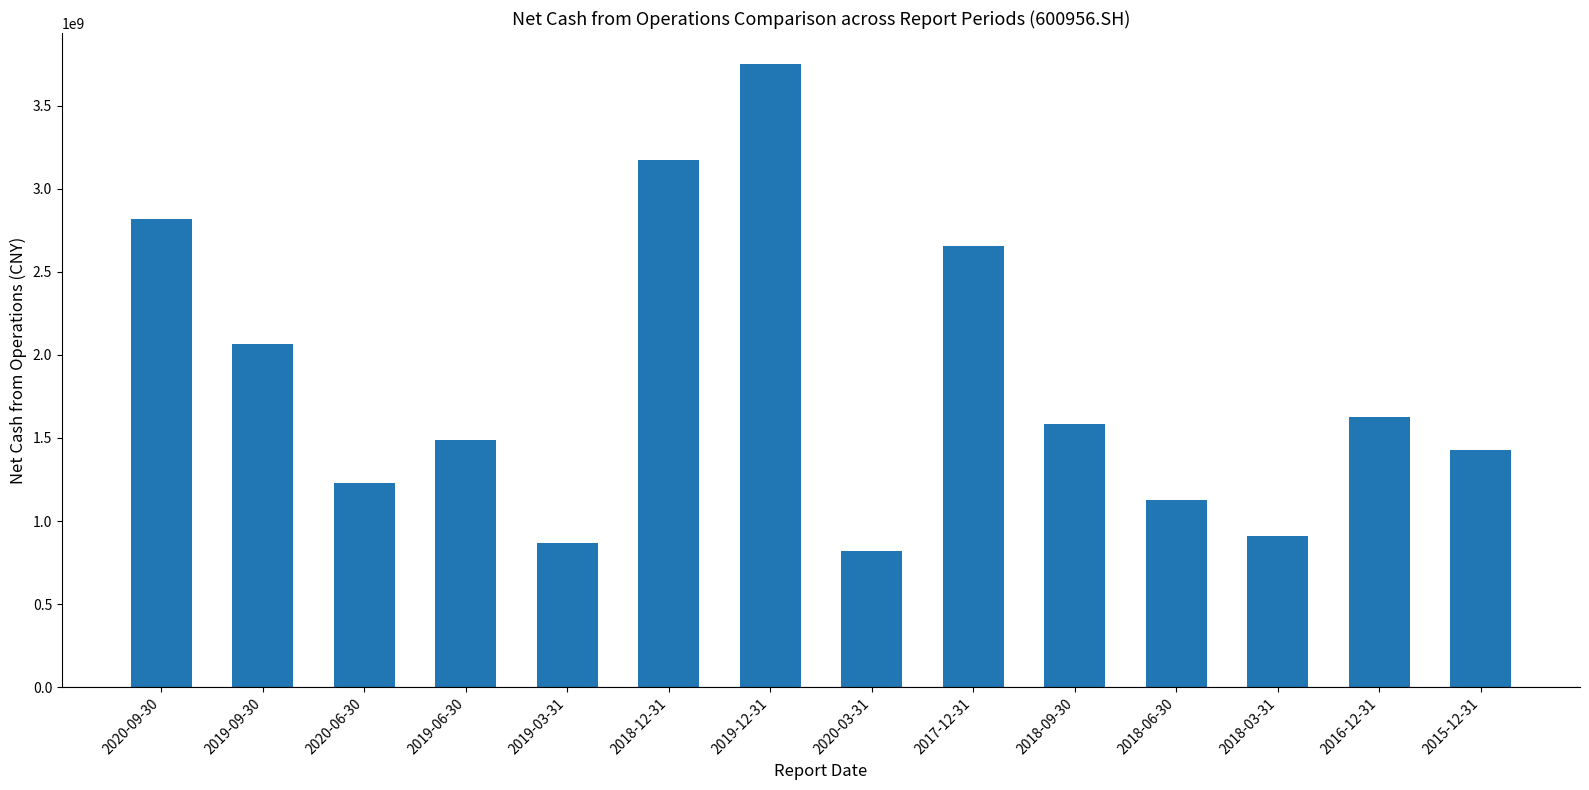

How many categories are shown in the chart?

14